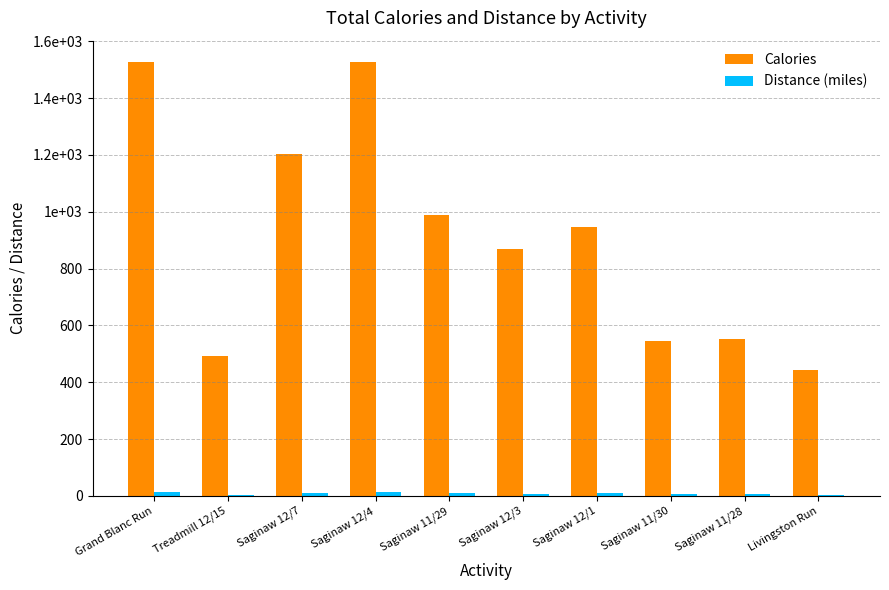

What position from the right is Saginaw 11/30?

3